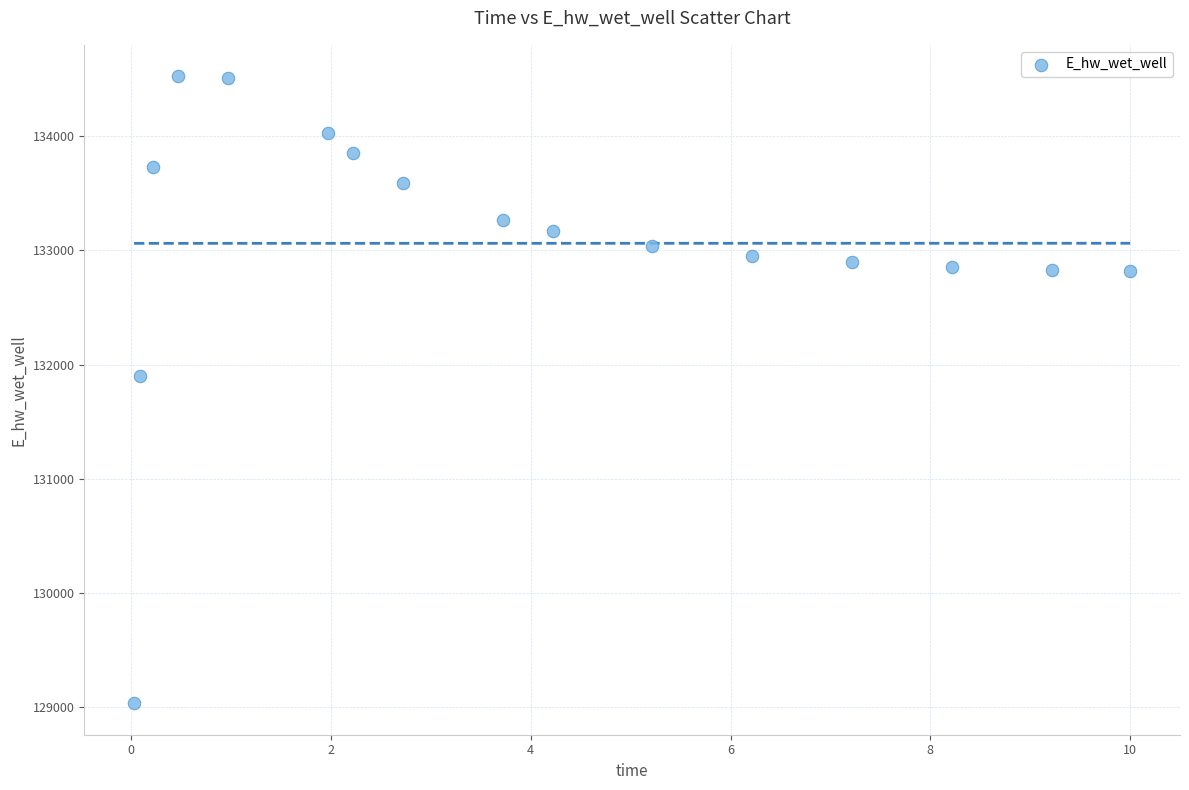

What Y value in the scatter plot is closest to 131779?

131898.8